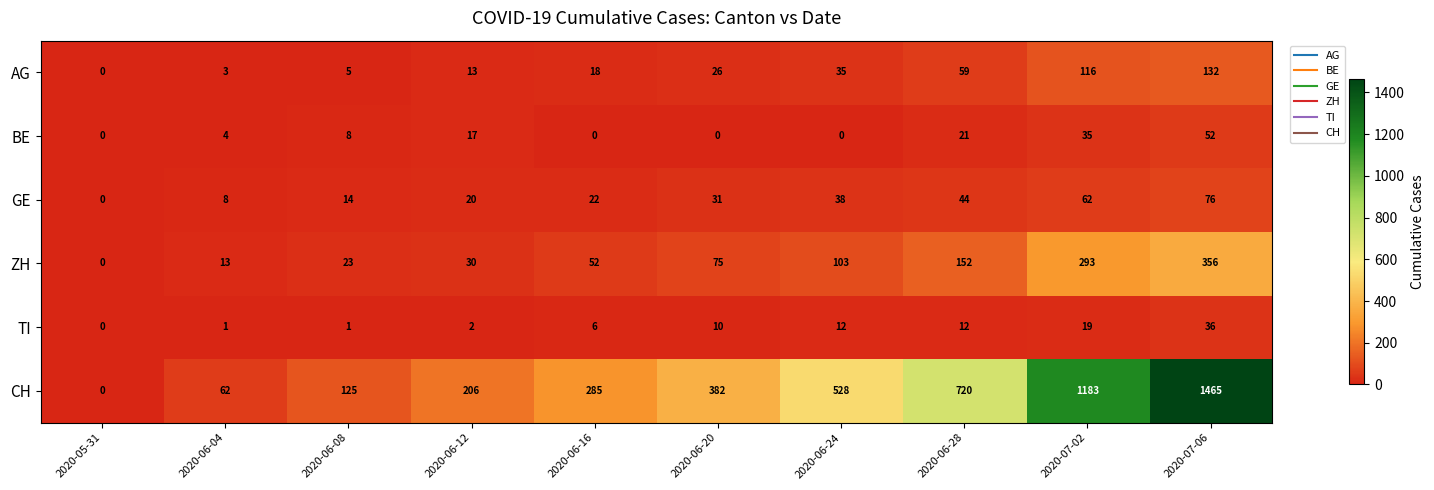

What is the sum of the TI values at 2020-06-24 and 2020-07-02?

31